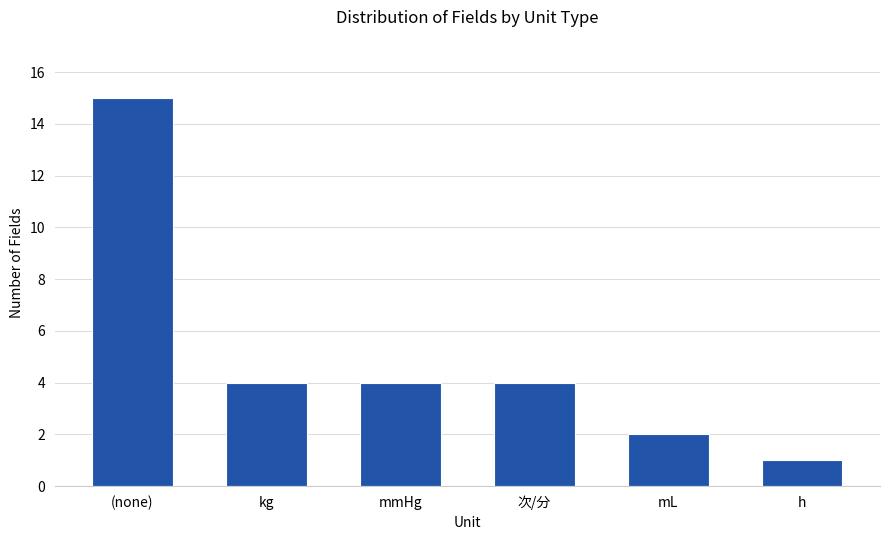

The value at (none) is 15. True or false?

True